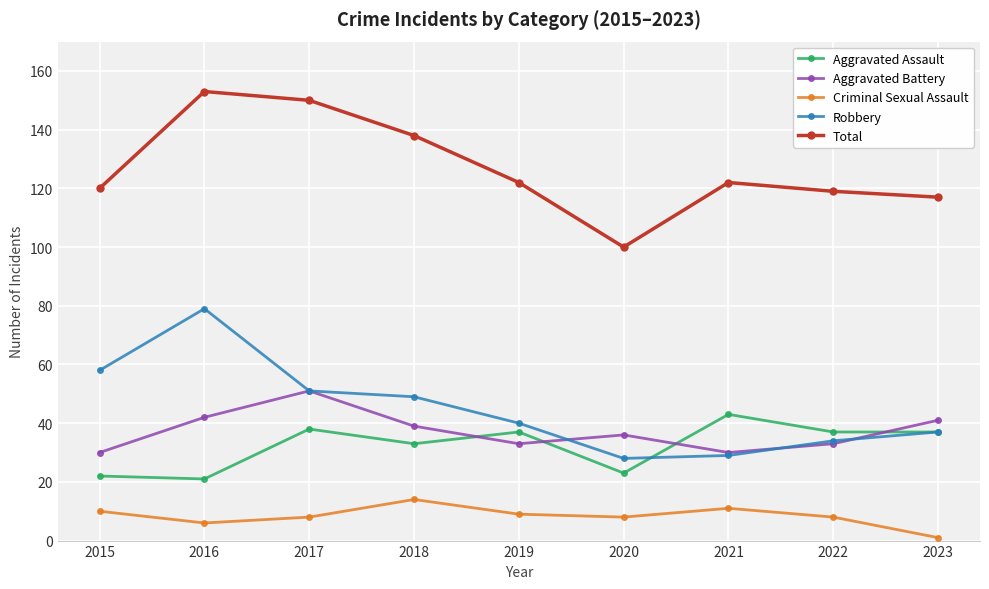

True or false: Aggravated Battery has a value of 63 at 2016.

False